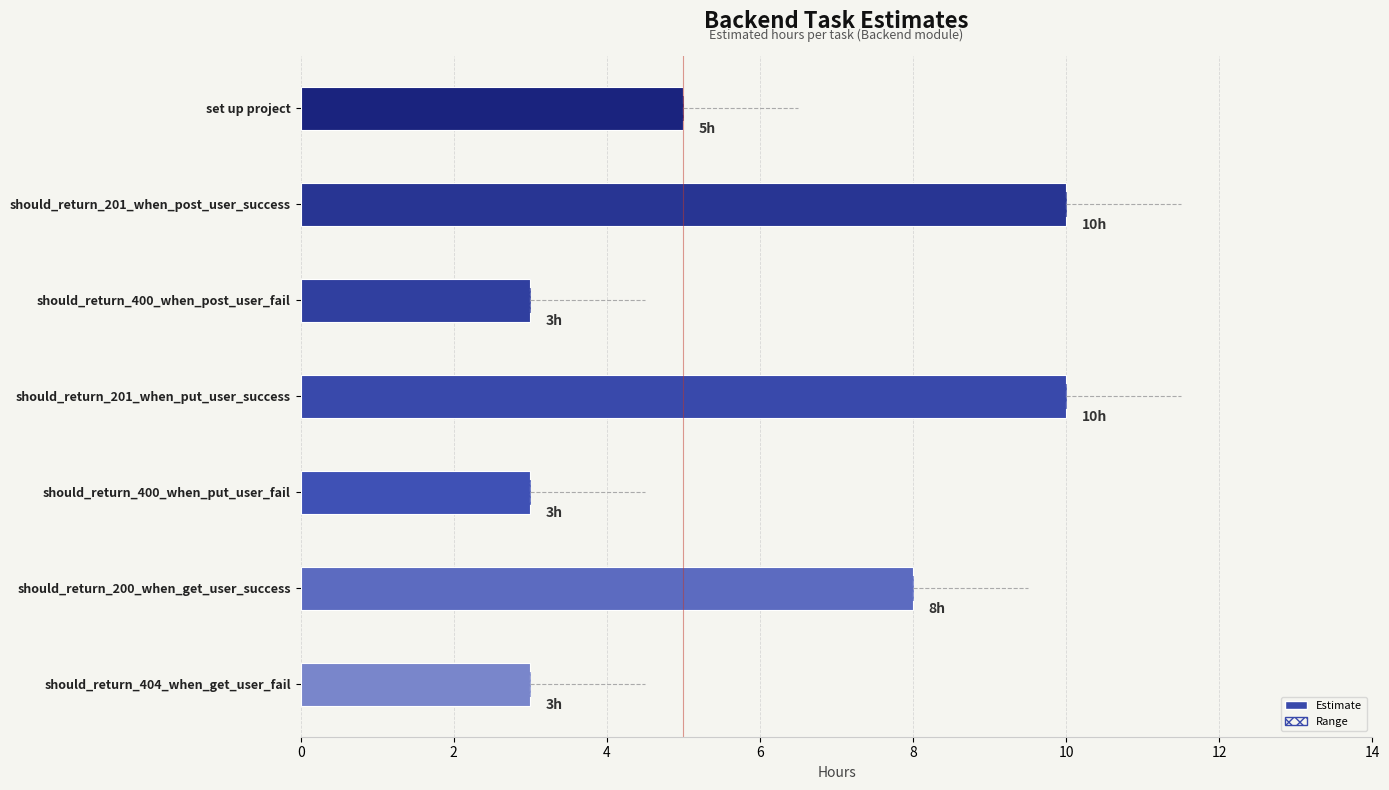

Between should_return_400_when_put_user_fail and should_return_404_when_get_user_fail, which is larger?

should_return_400_when_put_user_fail